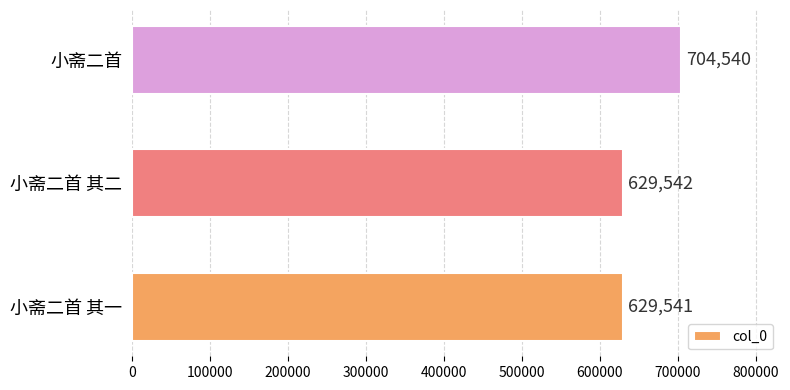

How many bars are there in total?

3